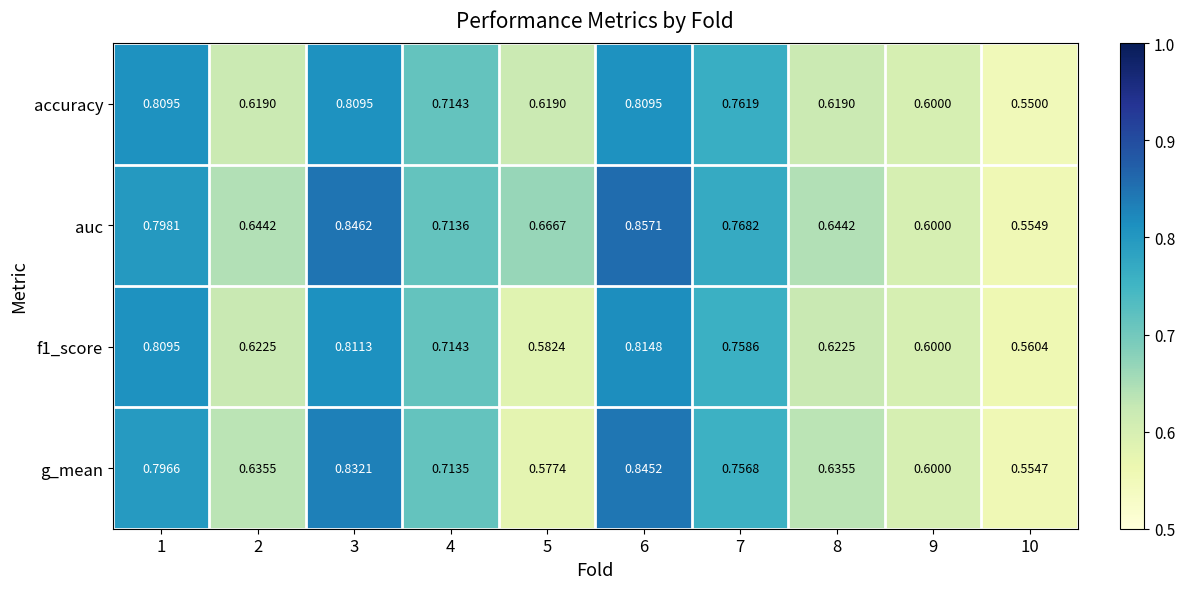

Which series has the largest total across all categories?

auc